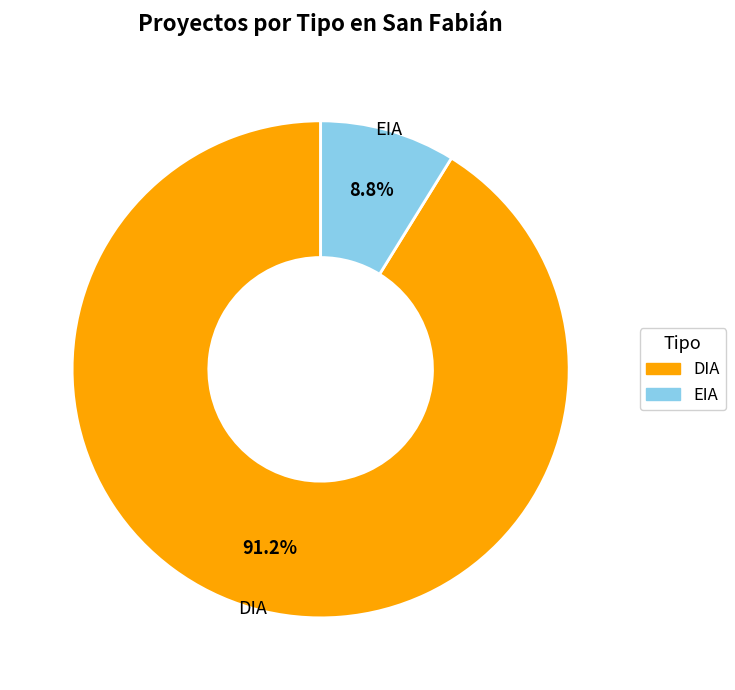

What percentage do EIA and DIA together represent?

100.0%